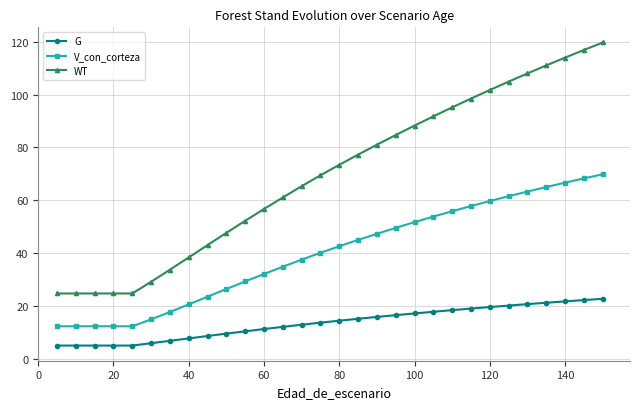

Does the chart display data point markers on the line(s)?

Yes